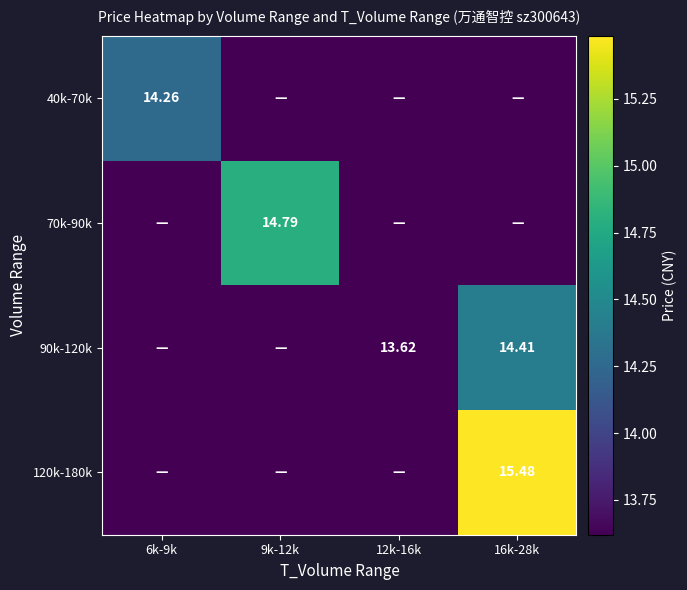

What is the highest value of the 40k-70k series?

14.3